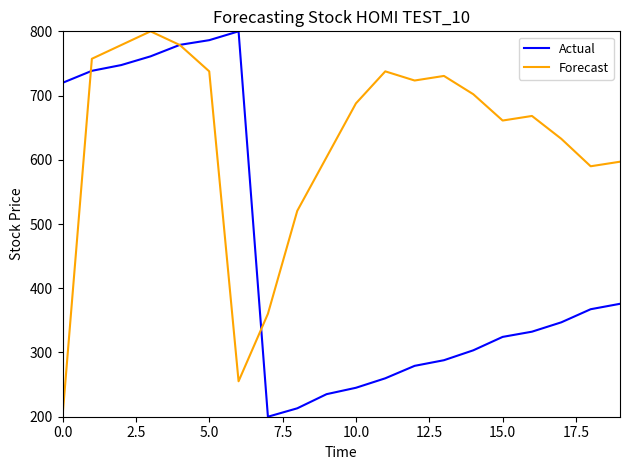

How many intersections are there between Actual and Forecast?

3